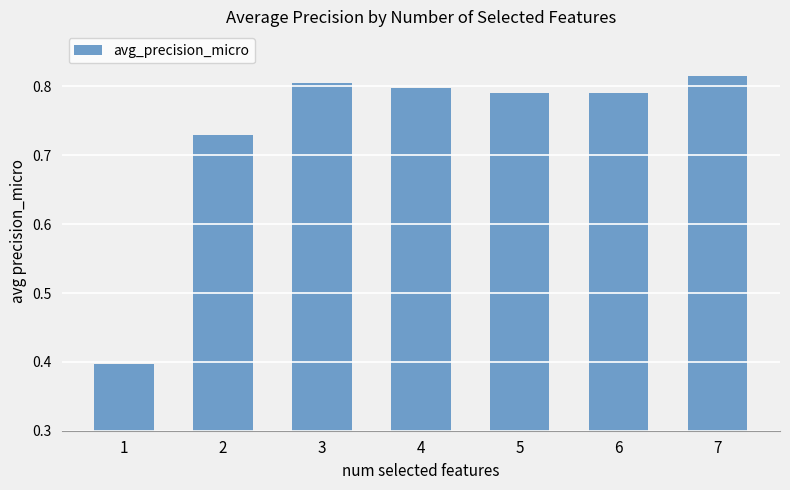

What is the difference between the maximum and minimum values?

0.4